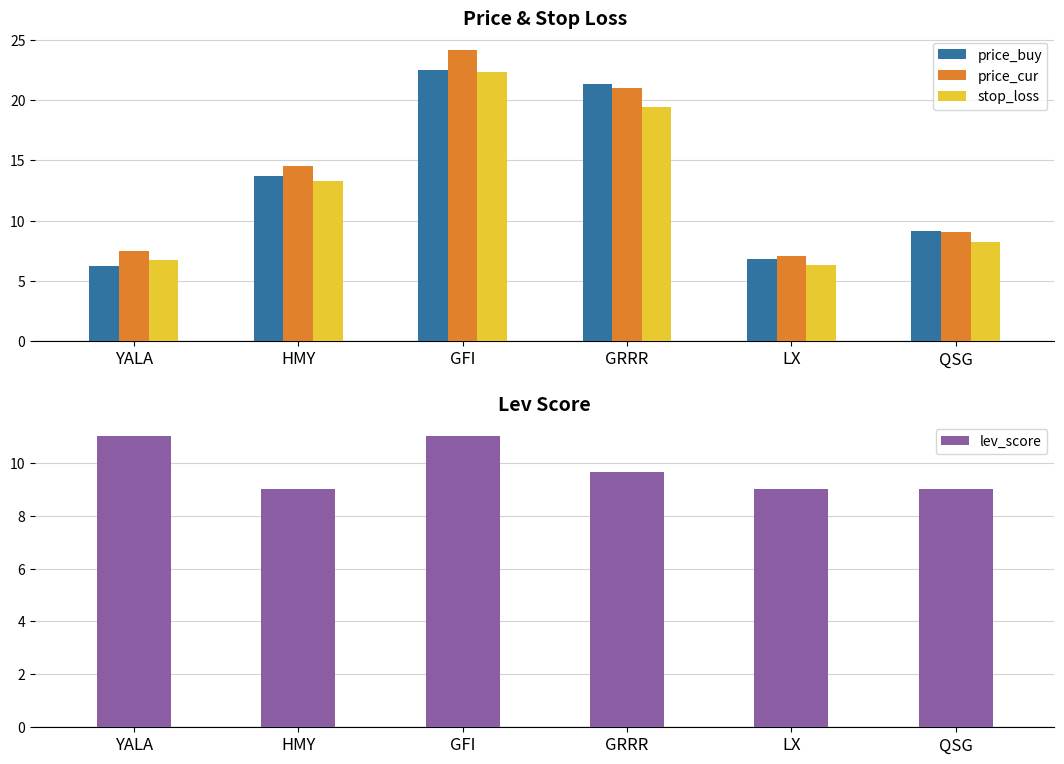

What are all the series names shown in the legend?

price_buy, price_cur, stop_loss, lev_score